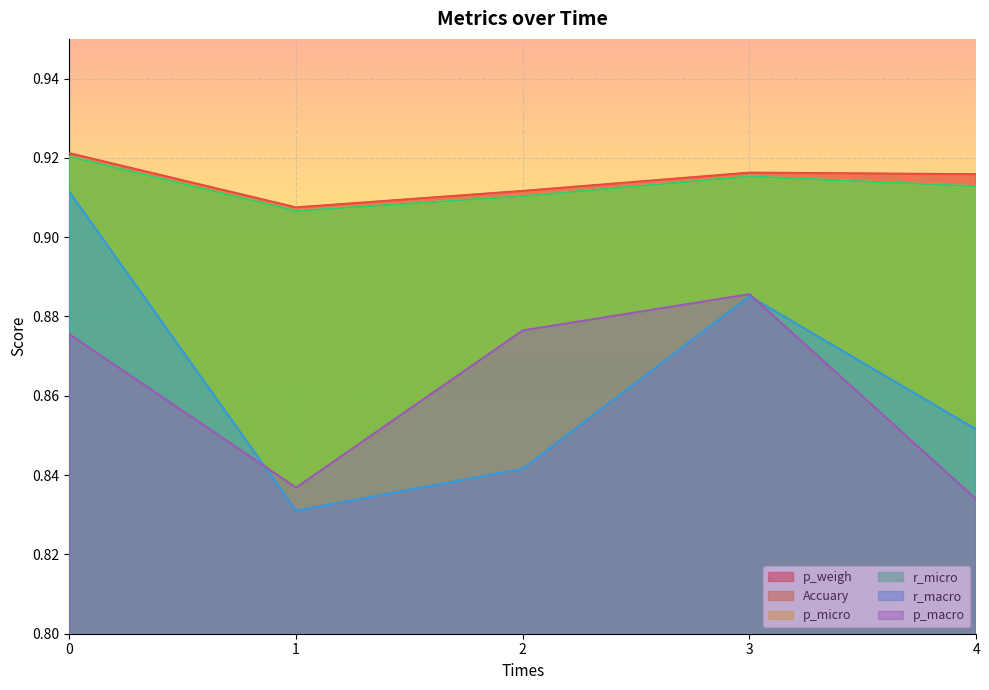

What is the total value across all series at 4?

5.3